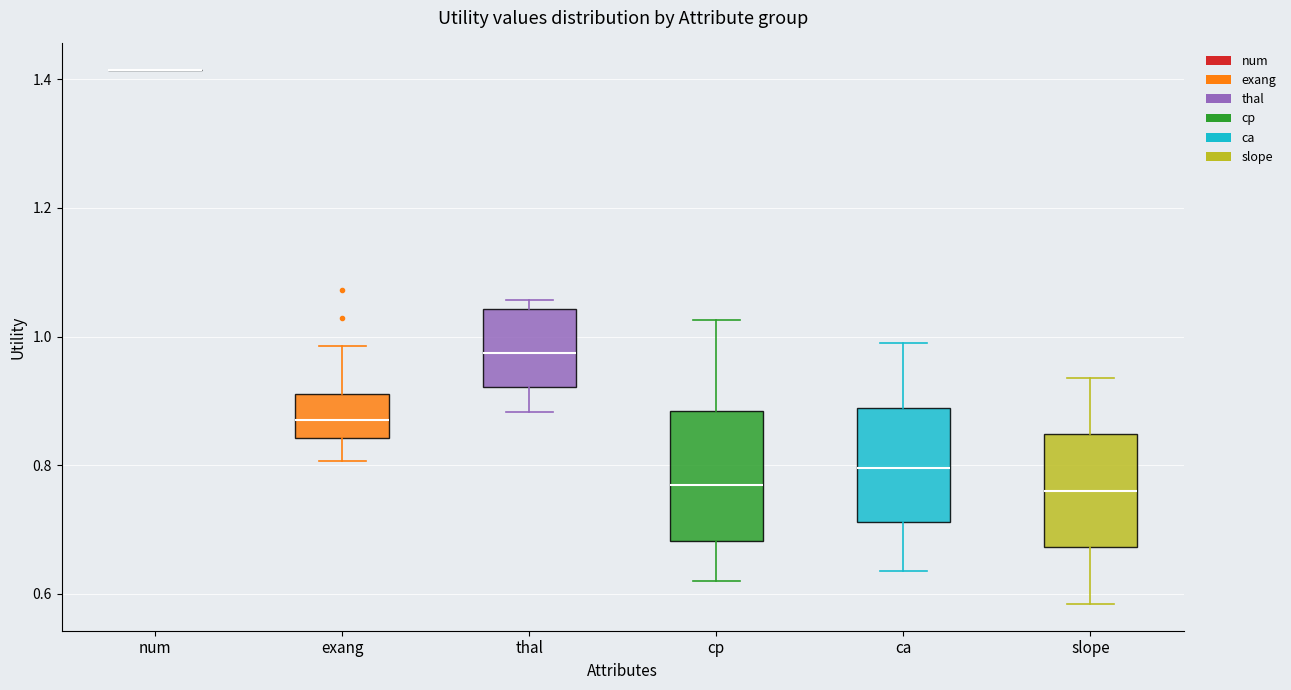

Reading left to right, transcribe this box plot: for each box, give where its median line is, the range the box spans, and where its two whiskers end, as read against the y-axis. The values are not printed on the chart, so give them approximately, as read against the axis.

num: box collapsed to a line at 1.42, whiskers 1.42 to 1.42
exang: median 0.86, box 0.84 to 0.92, whiskers 0.80 to 0.98
thal: median 0.98, box 0.92 to 1.04, whiskers 0.88 to 1.06
cp: median 0.76, box 0.68 to 0.88, whiskers 0.62 to 1.02
ca: median 0.80, box 0.72 to 0.88, whiskers 0.64 to 0.98
slope: median 0.76, box 0.68 to 0.84, whiskers 0.58 to 0.94